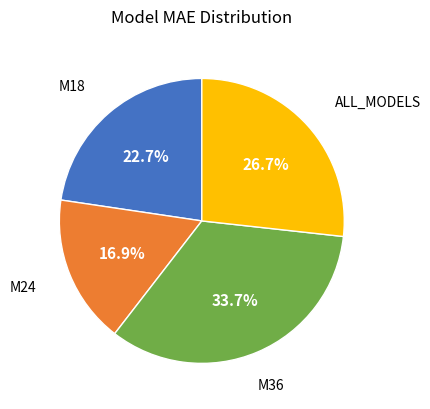

Does any single category account for the majority?

No